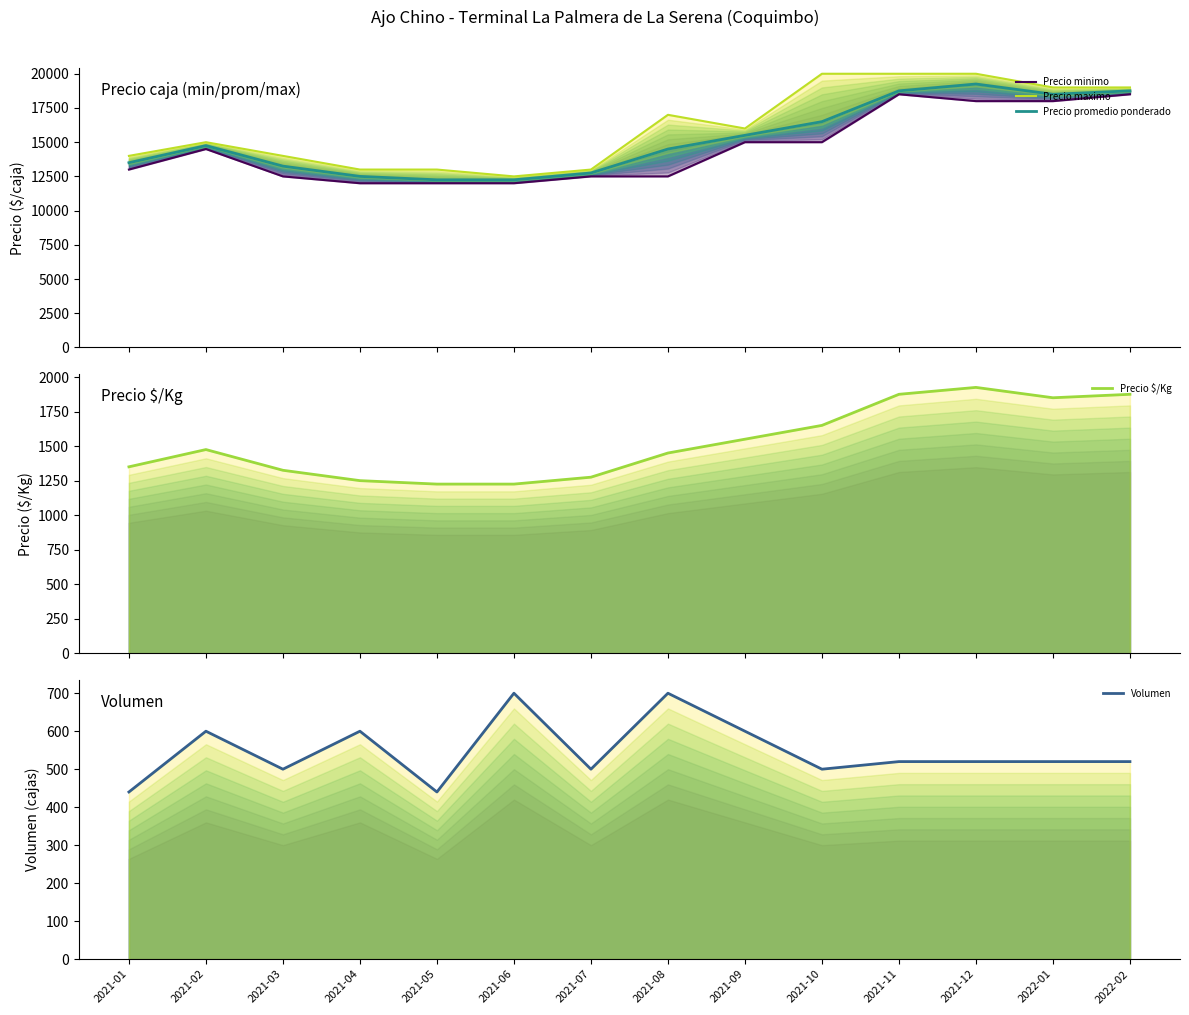

Does the chart have visible grid lines?

No